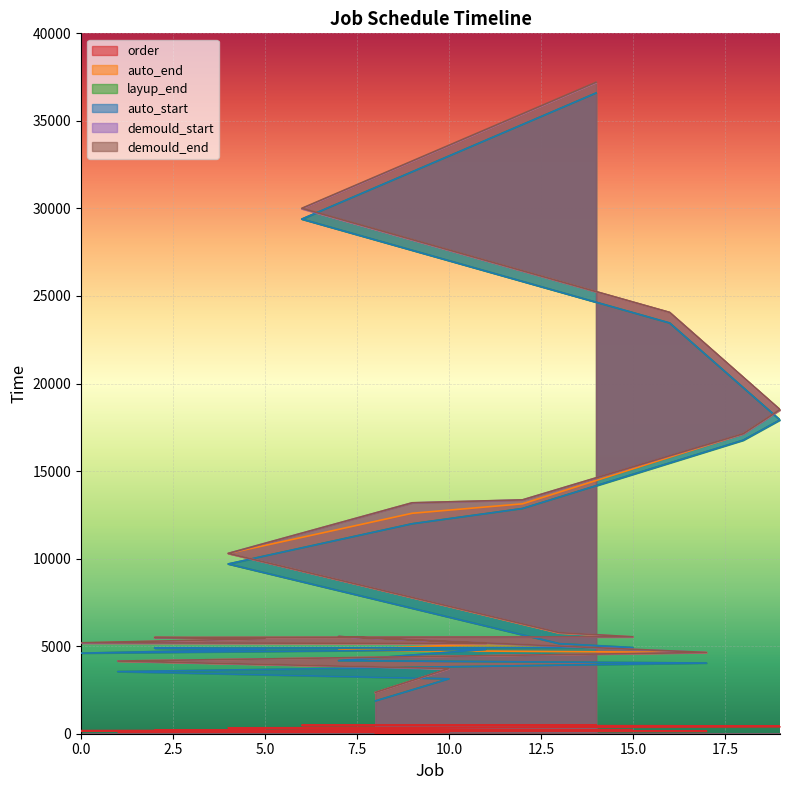

What is the difference between the auto_start values at 11 and 8?

2943